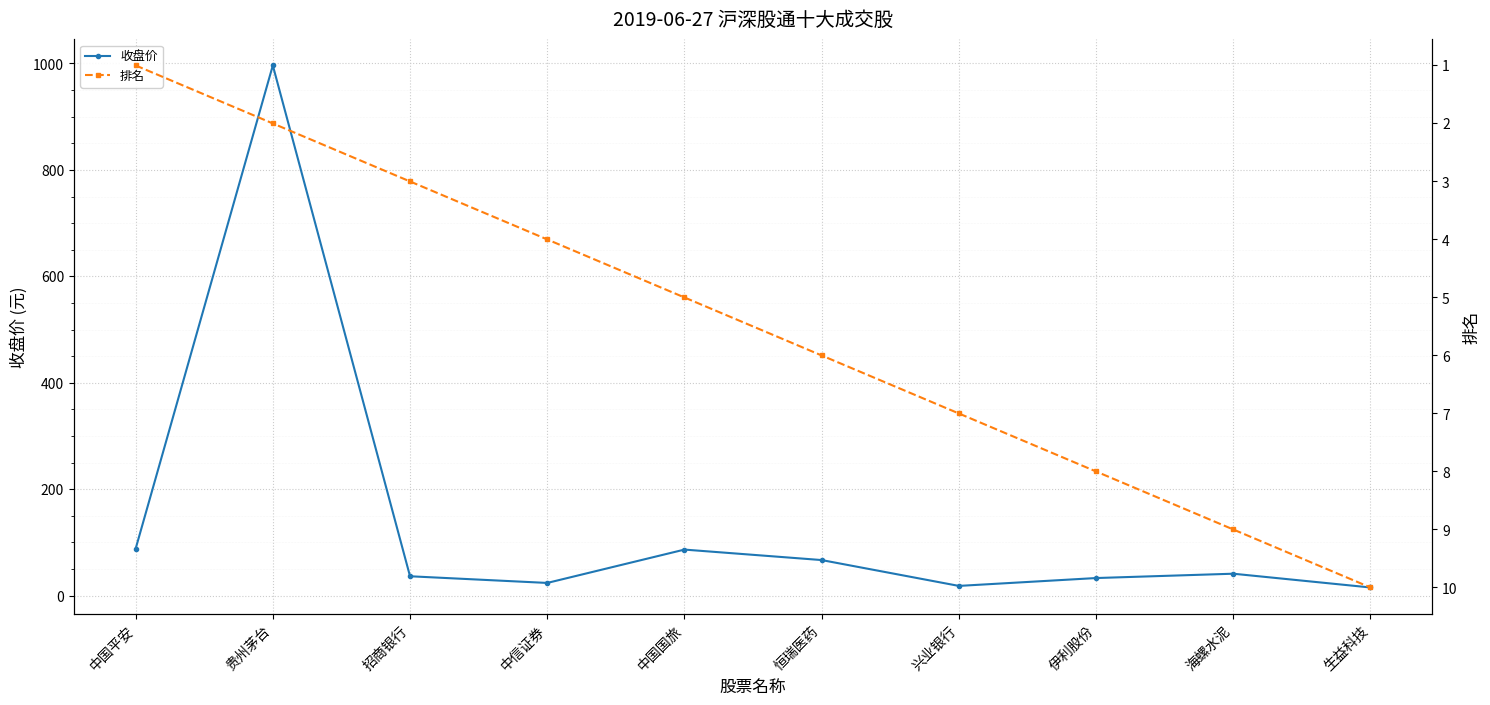

What is the difference between the maximum and minimum values in the 排名 series?

9.0